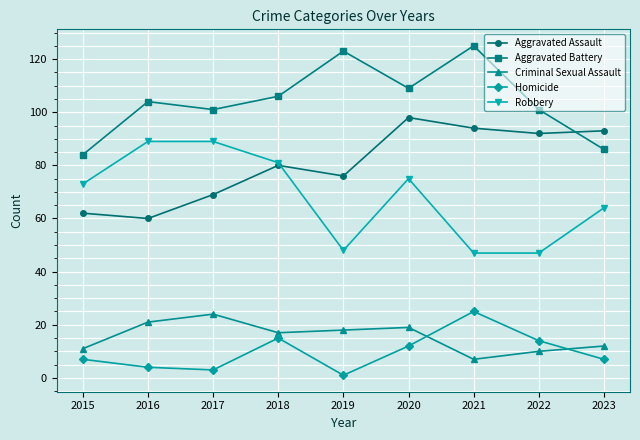

In Aggravated Battery, how many points are lower than both neighbors (excluding endpoints)?

2